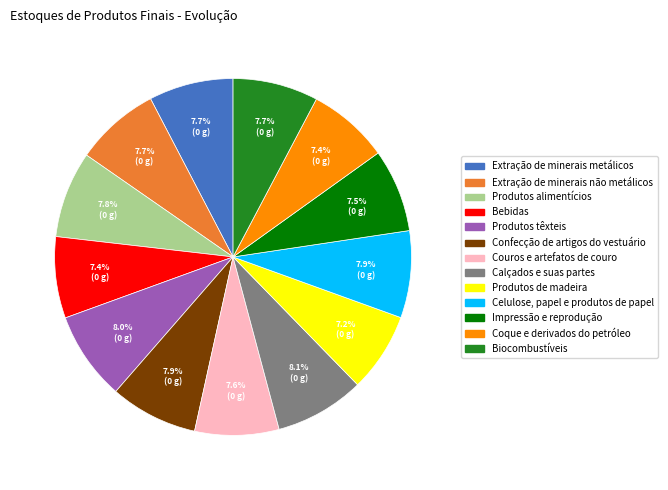

Is there any slice that represents more than half of the pie?

No